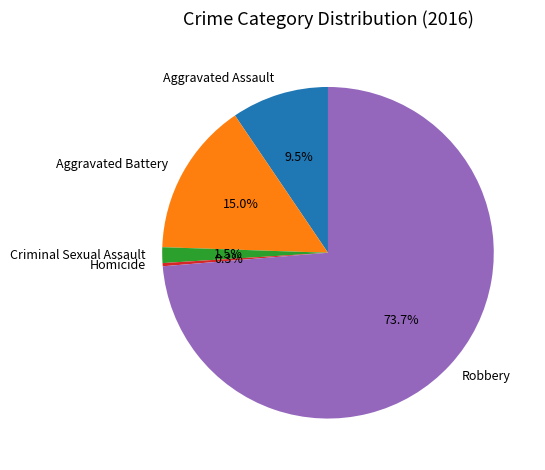

What portion of the pie excludes Aggravated Battery?

85.0%